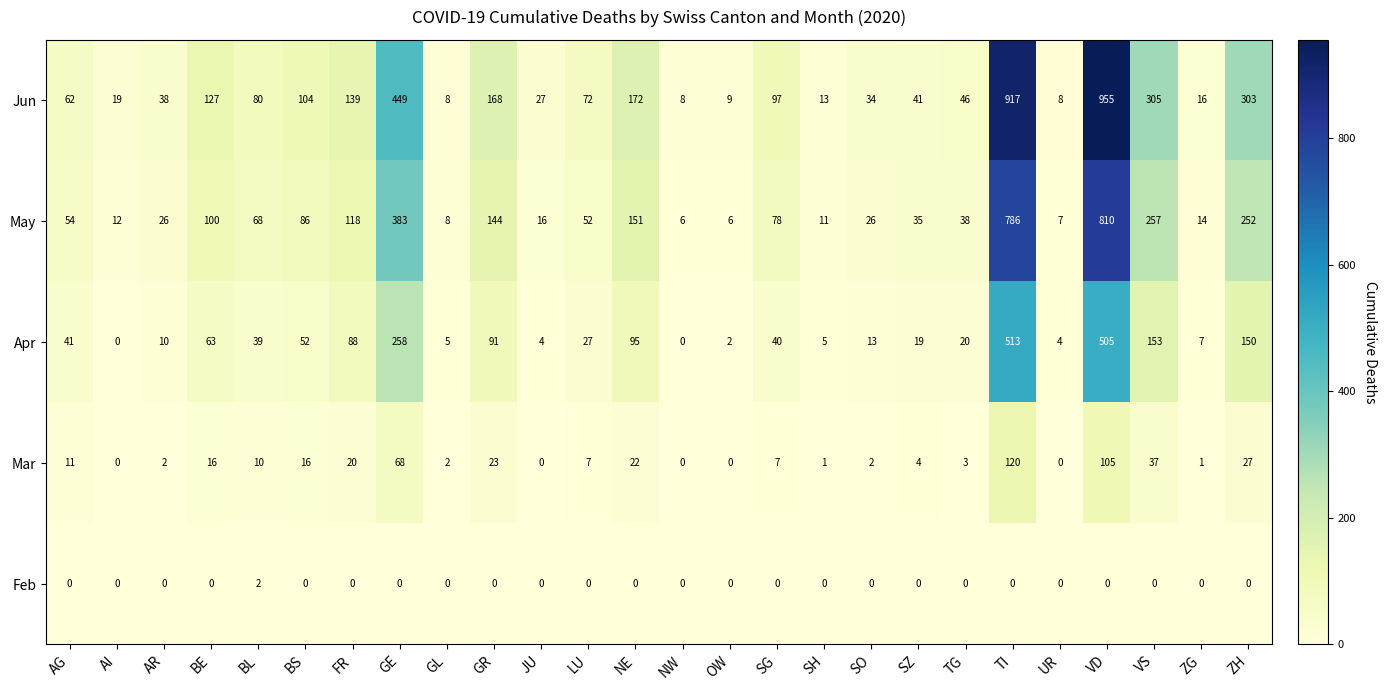

What is the spread (max minus min) of values at SG?

97